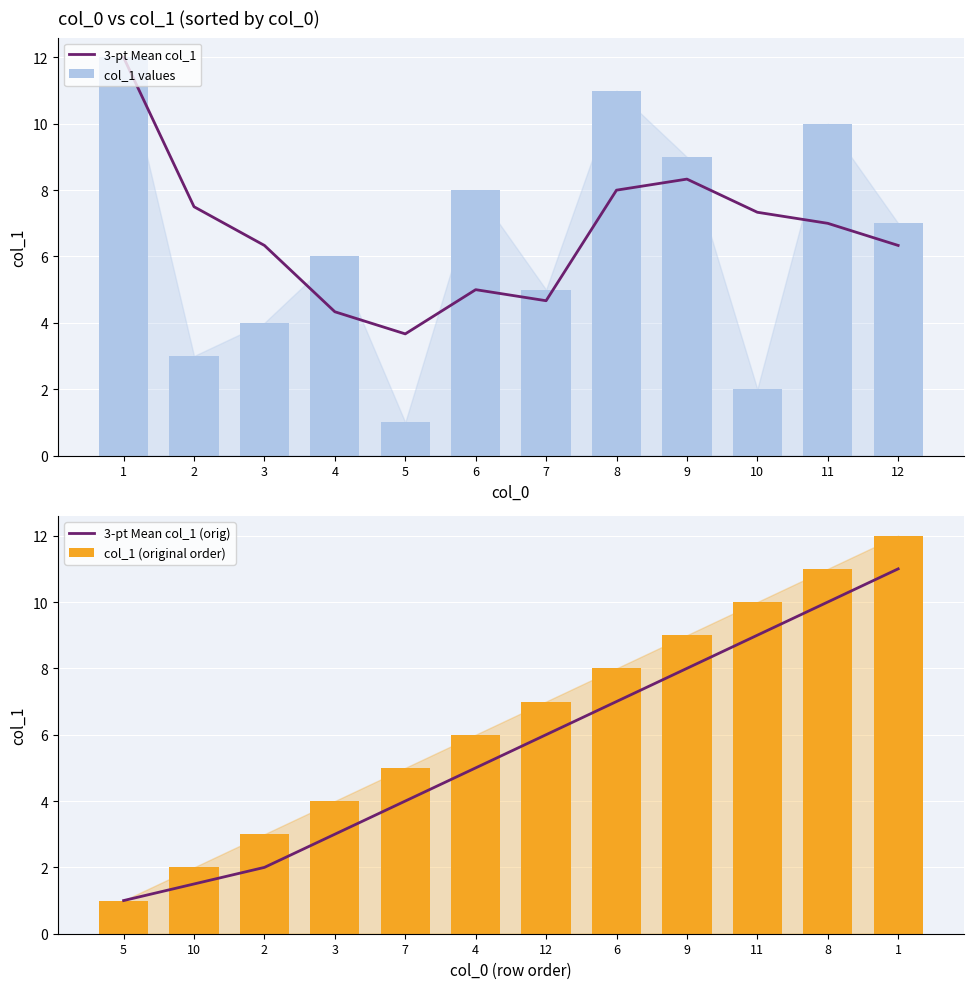

What is the sum of the col_1 values values at 11 and 1?

22.0